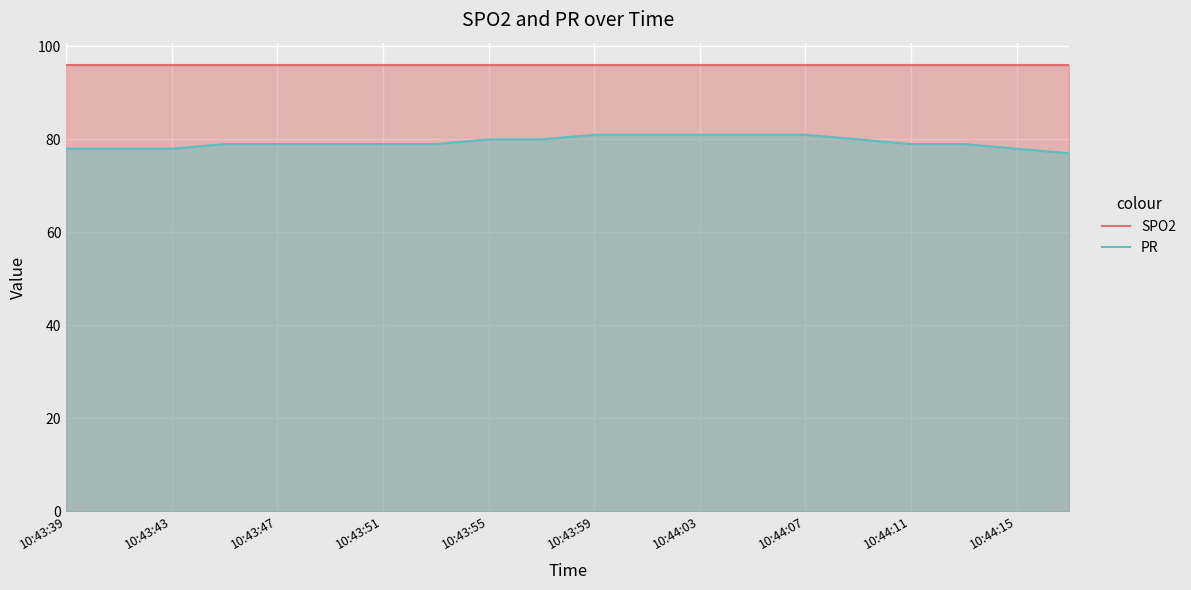

What is the difference between the PR values at 10:43:59 and 10:43:43?

3